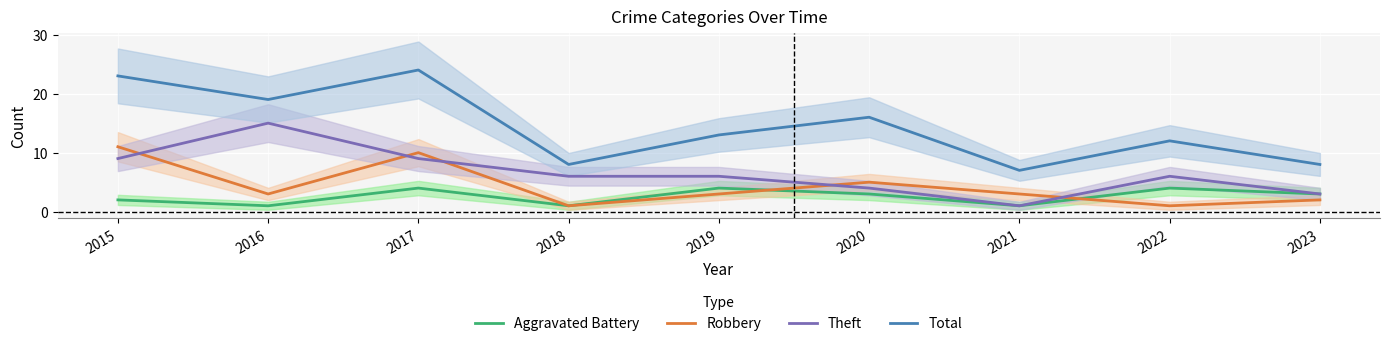

Does the chart display data point markers on the line(s)?

No